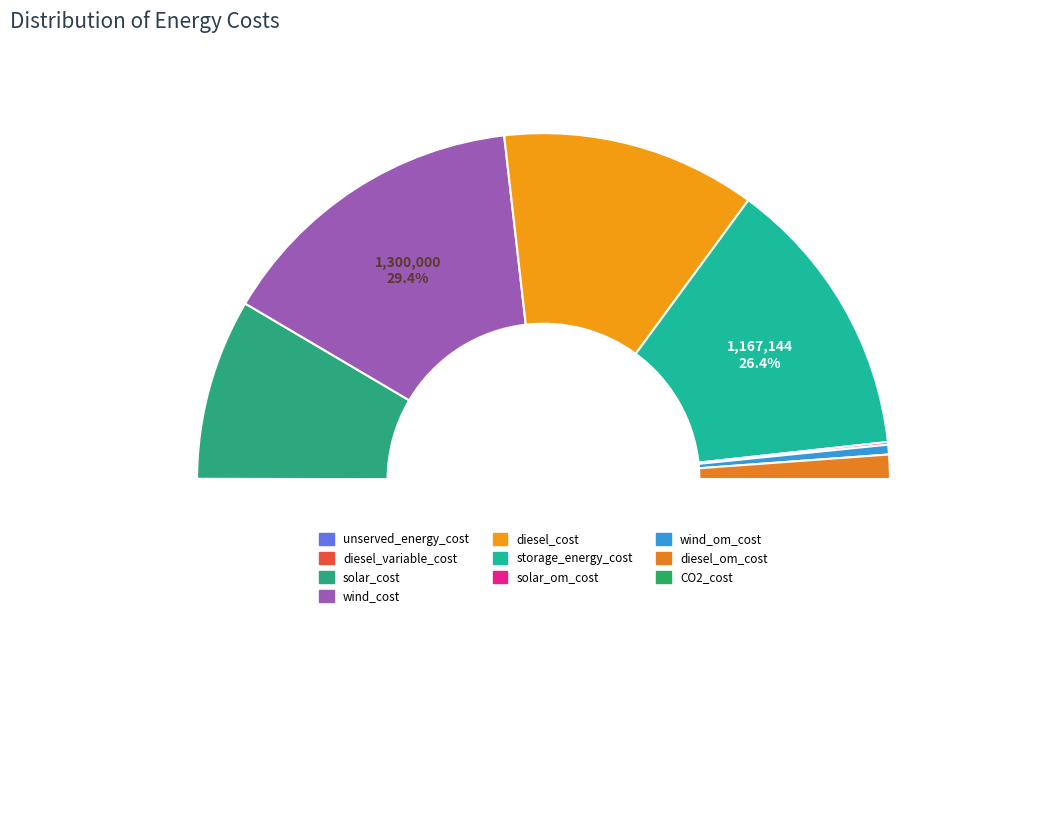

Between solar_cost and solar_om_cost, which is larger?

solar_cost